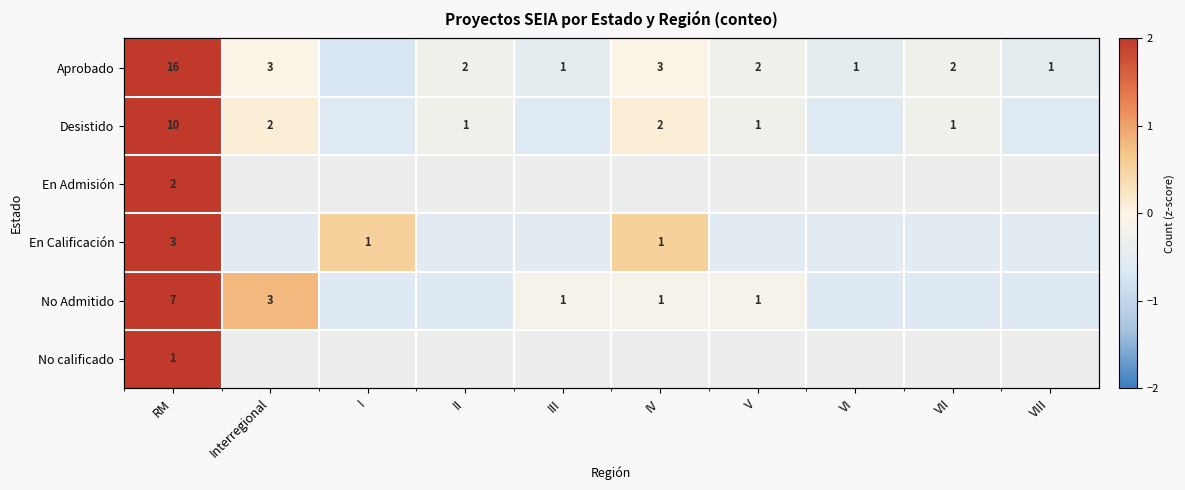

Count the number of categories in the chart.

10